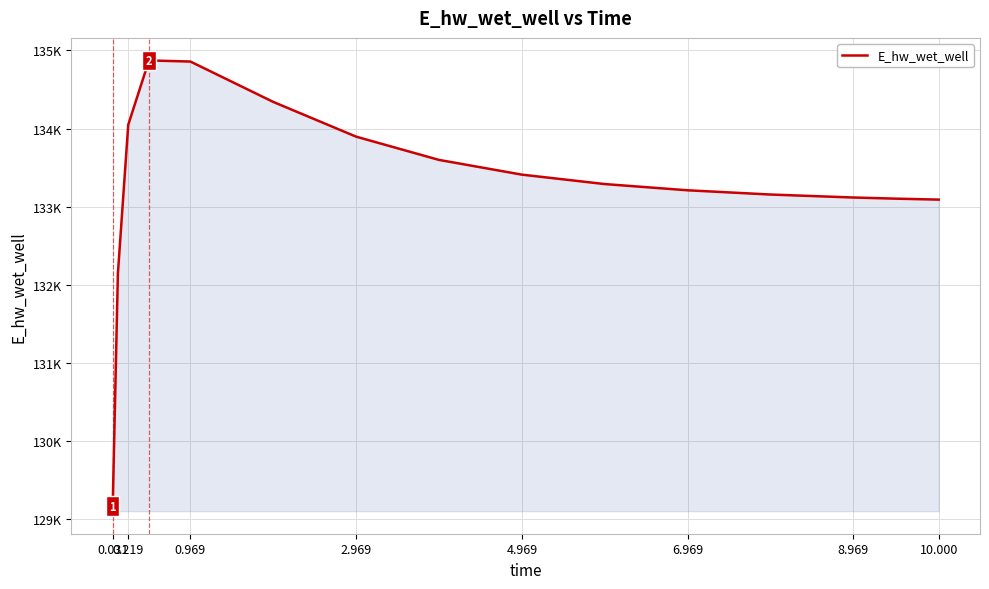

Does the chart have visible grid lines?

Yes